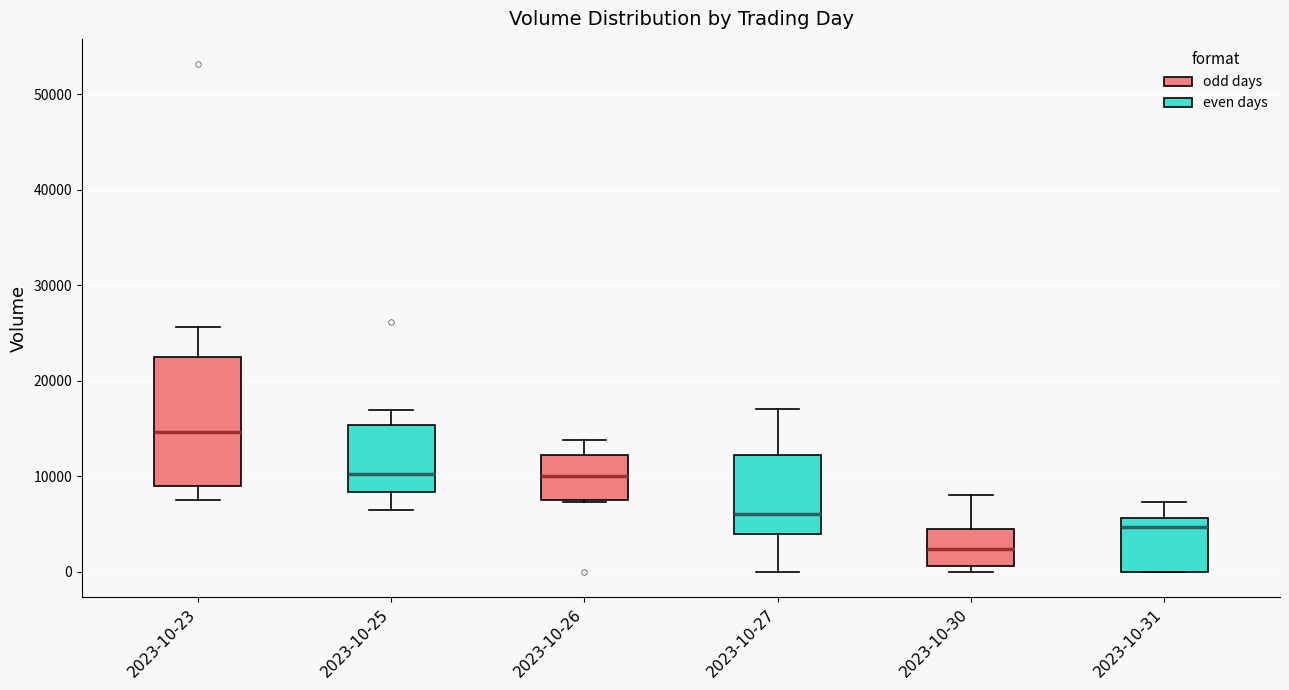

Which box's median line is the highest?

2023-10-23